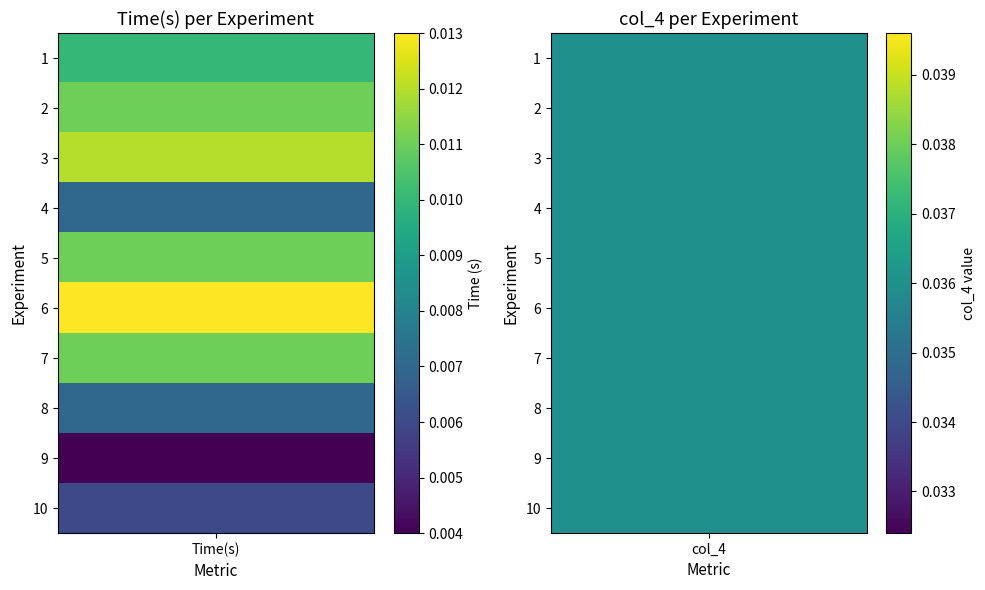

Which series has the largest total across all categories?

col_4